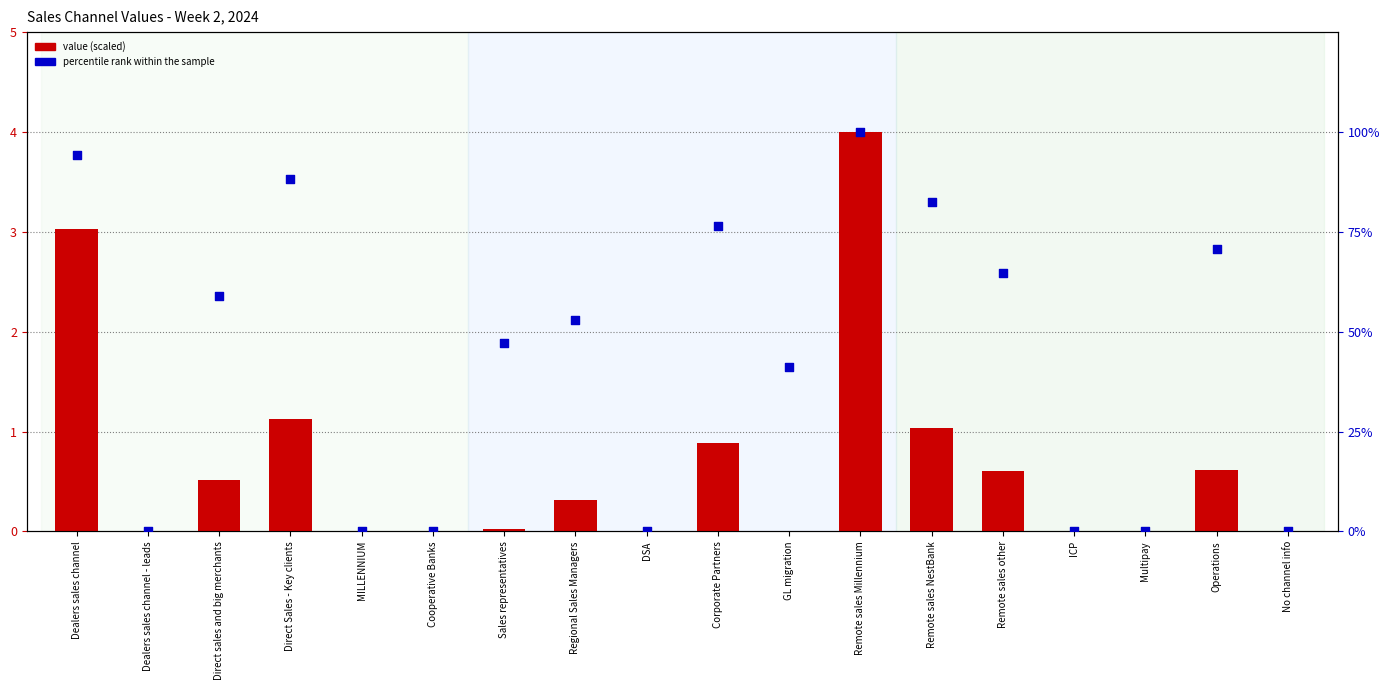

Is the value of percentile rank within the sample at Corporate Partners greater than the value of value at Cooperative Banks?

Yes